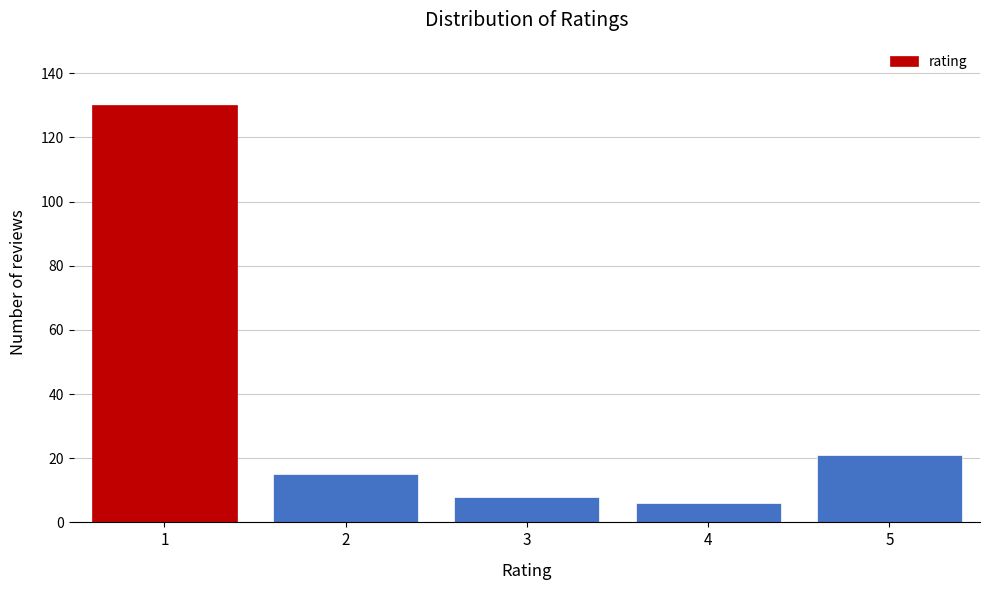

Reading left to right, transcribe all the data shown in this chart.

130	15	8	6	21